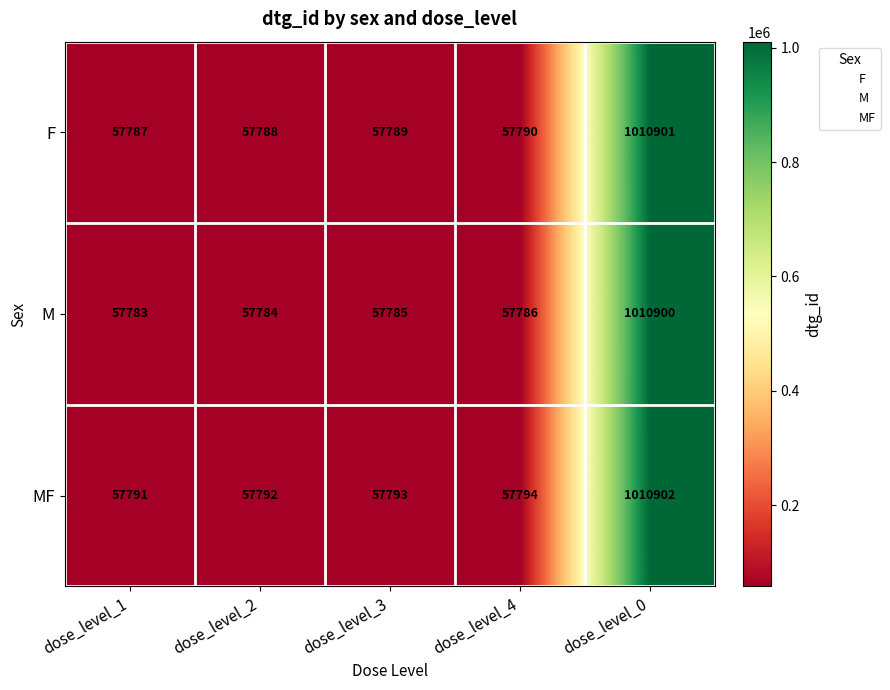

What is the sum of the MF values at dose_level_3 and dose_level_2?

115585